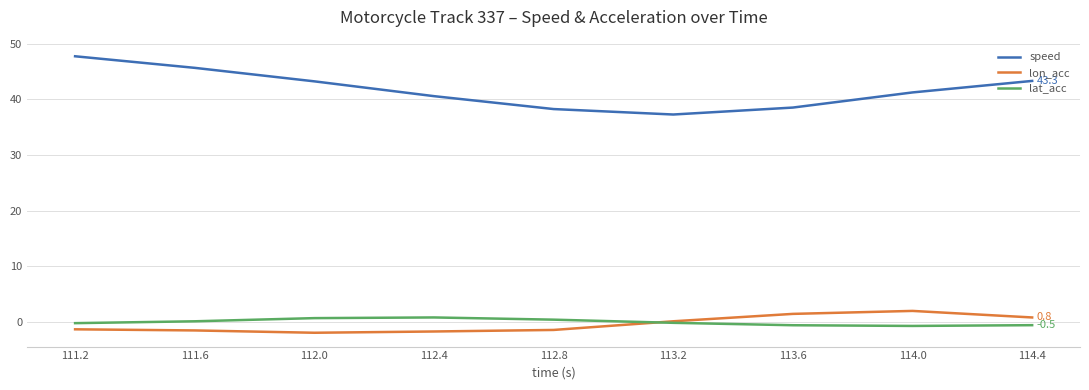

Is the value of speed at 111.2 greater than the value of lon_acc at 111.2?

Yes